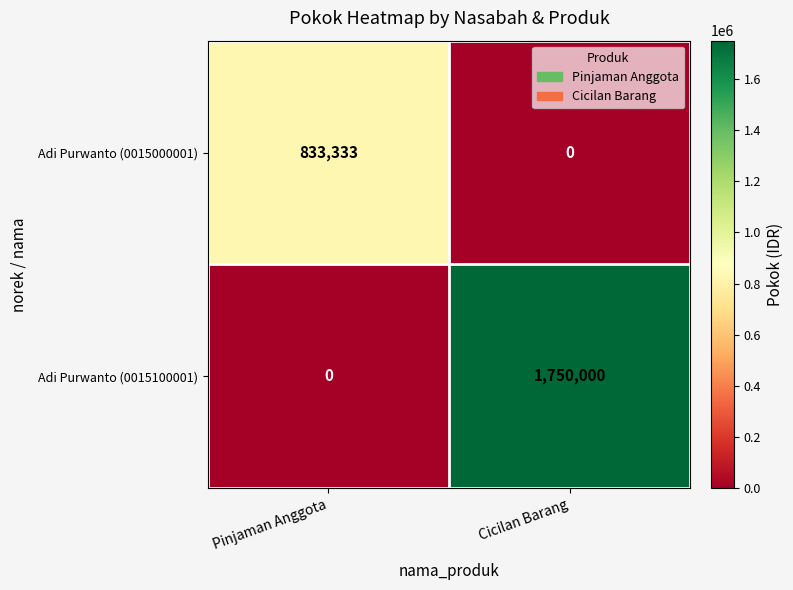

Which series has the widest spread of values?

Adi Purwanto (0015100001)